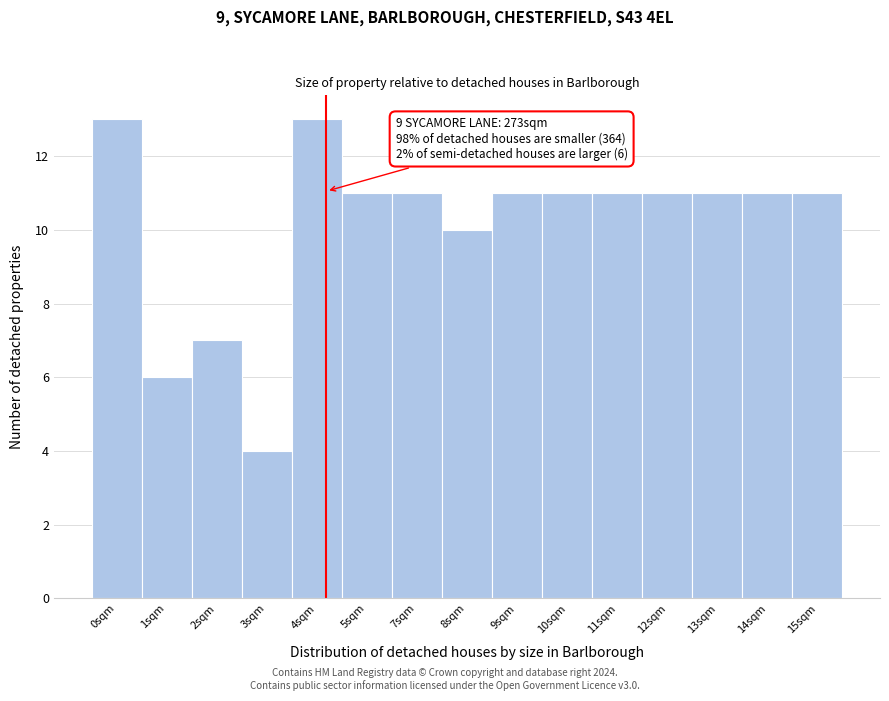

Reading left to right, what are all the values shown in this chart?

0sqm=13	1sqm=6	2sqm=7	3sqm=4	4sqm=13	5sqm=11	7sqm=11	8sqm=10	9sqm=11	10sqm=11	11sqm=11	12sqm=11	13sqm=11	14sqm=11	15sqm=11